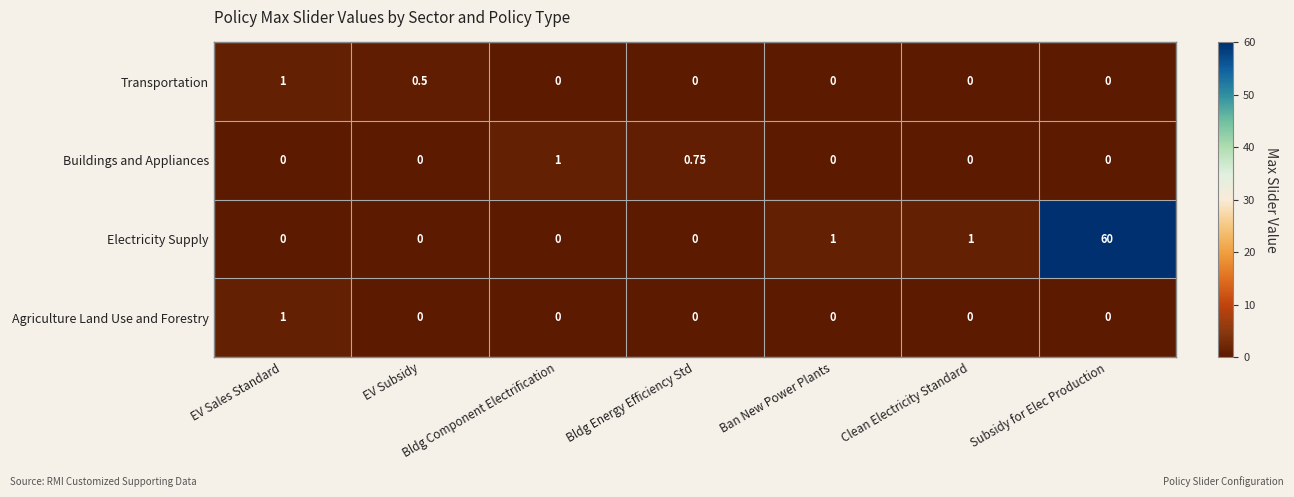

Which series changed the most between EV Subsidy and Bldg Component Electrification?

Buildings and Appliances